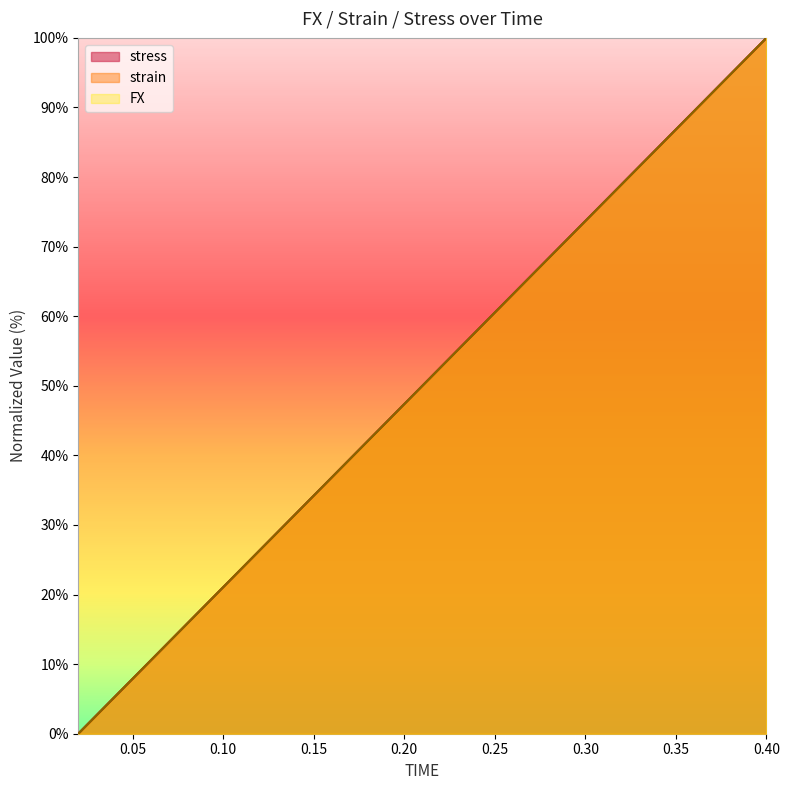

What is the average value of the strain series?

50.0